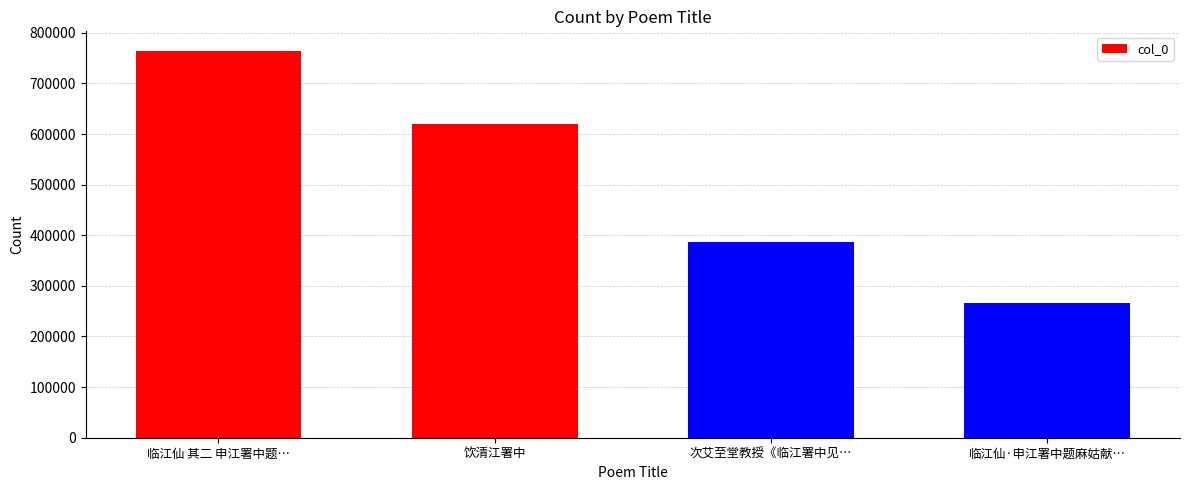

Count the values in the range 385782 to 764628.

3